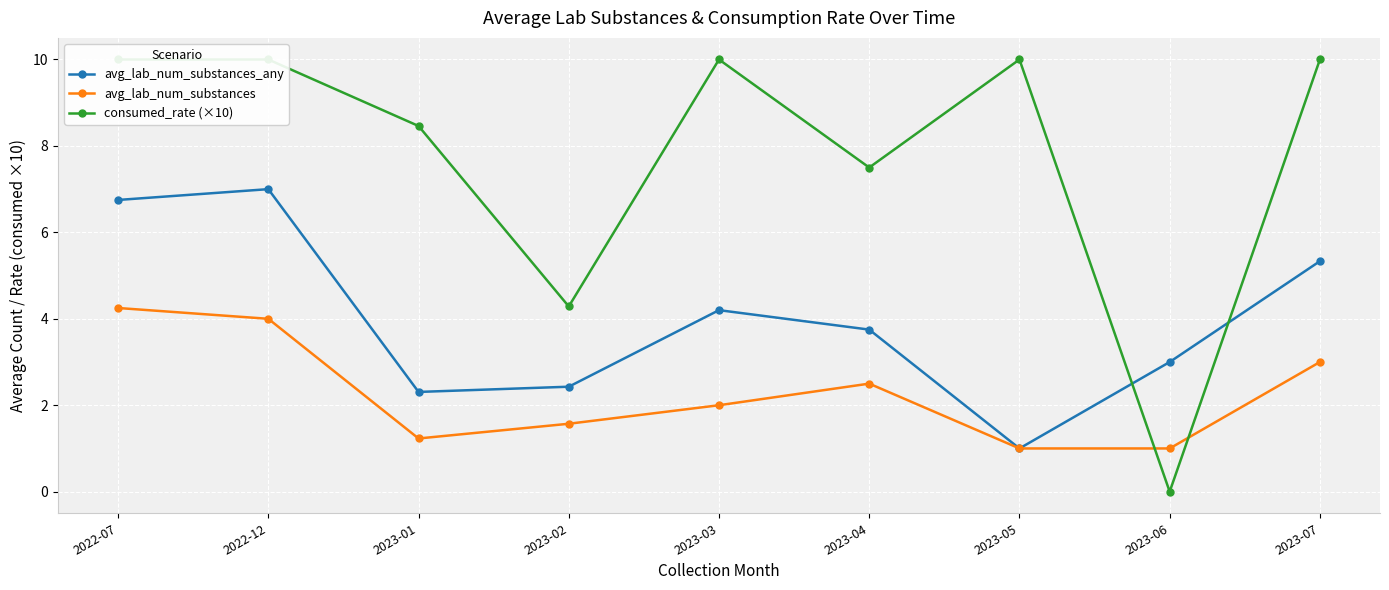

What is the sum of the avg_lab_num_substances_any values at 2023-06 and 2023-07?

8.3